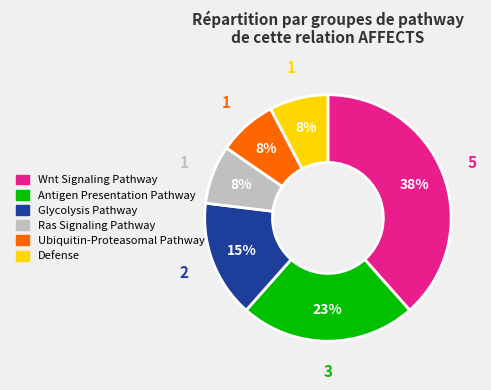

Does any single category account for the majority?

No